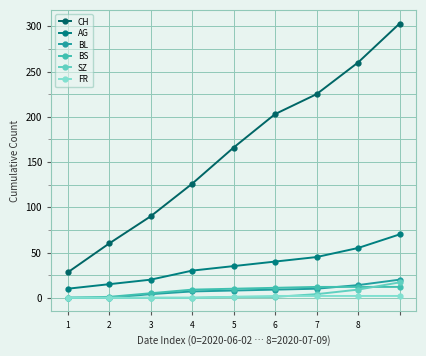

How many lines are shown in the chart?

6